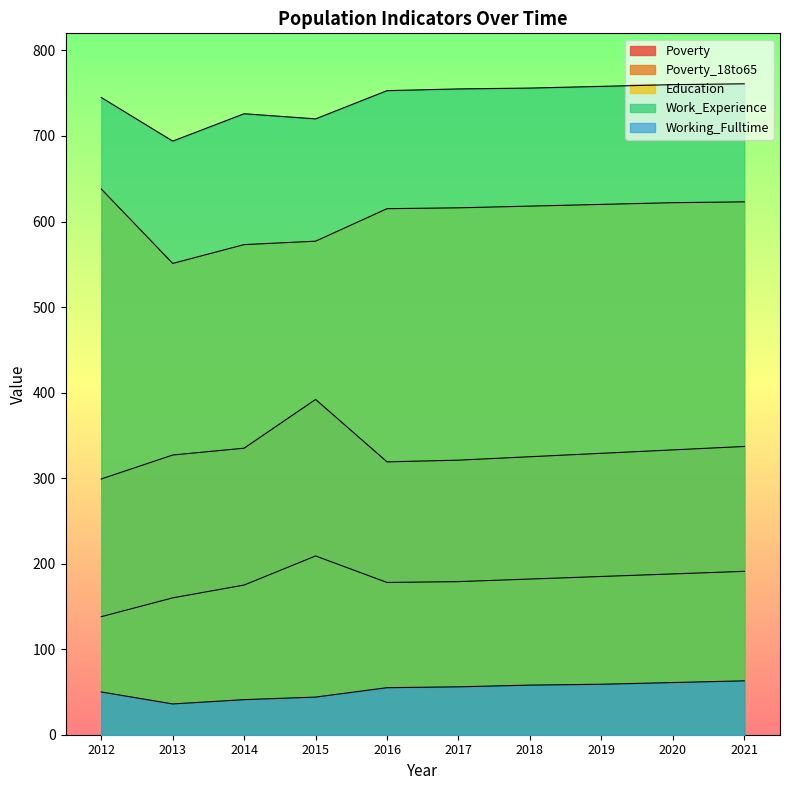

At which label does Working_Fulltime reach its peak?

2021